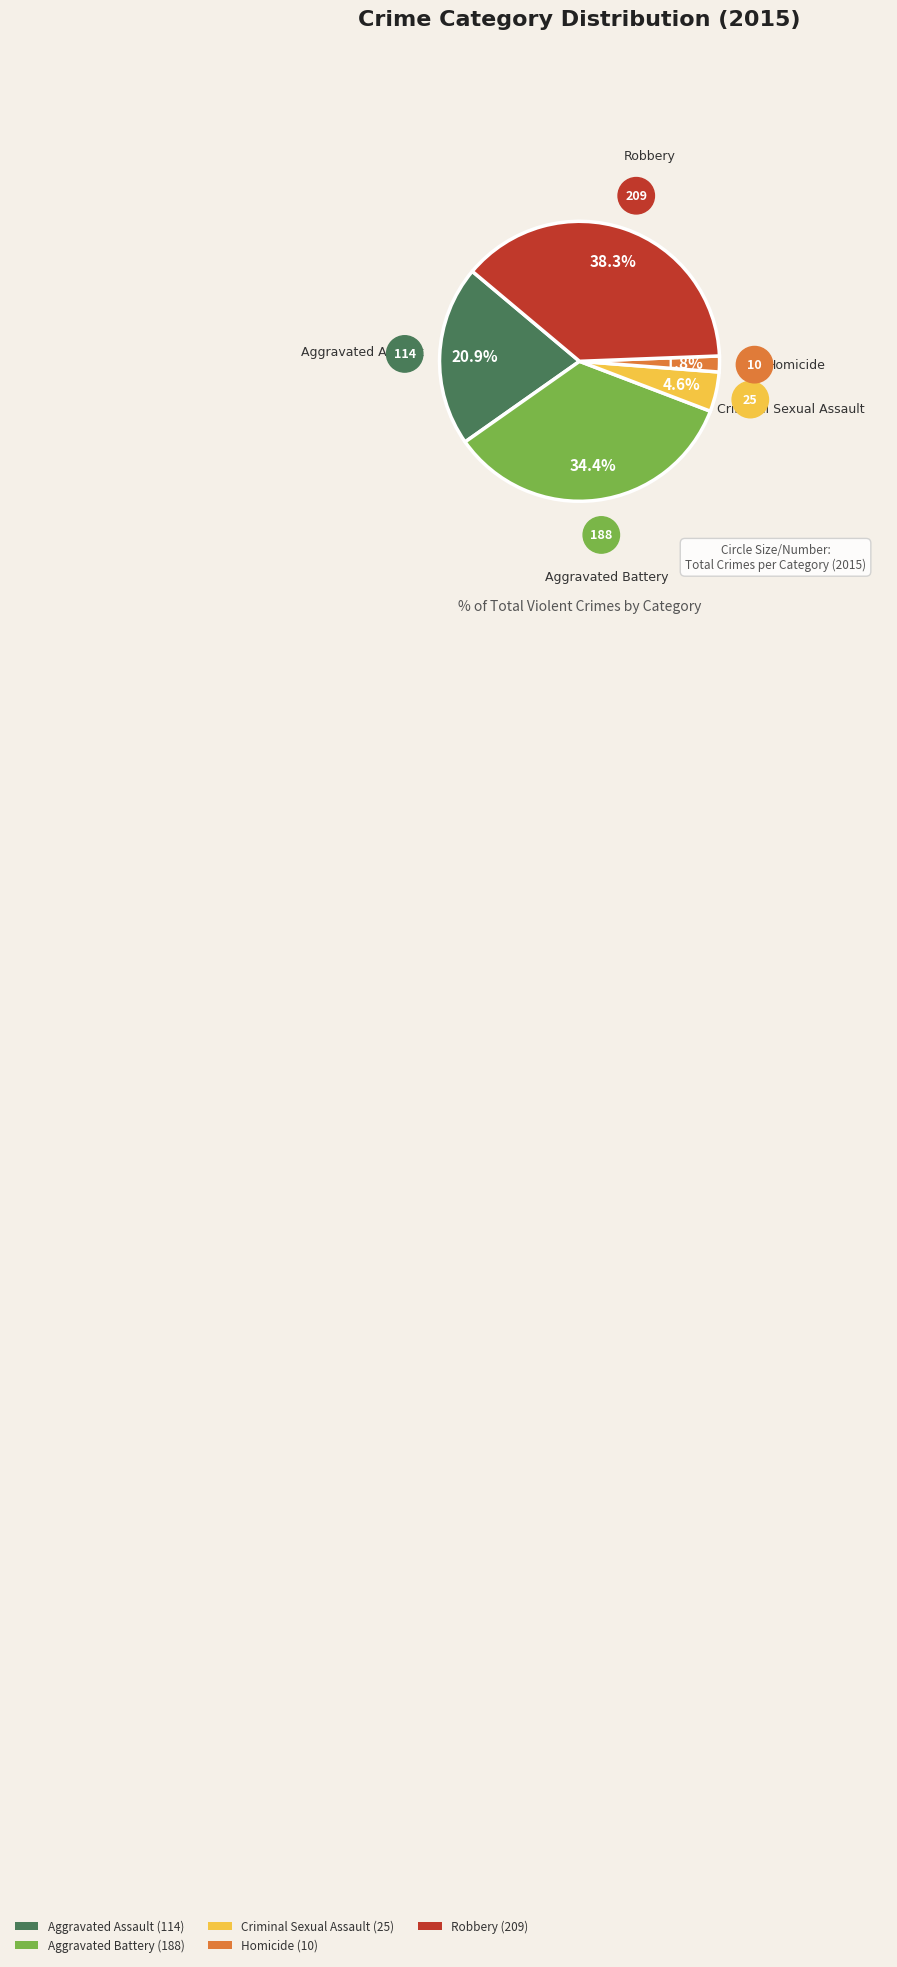

What percentage is the Robbery slice, to the nearest percent?

38%